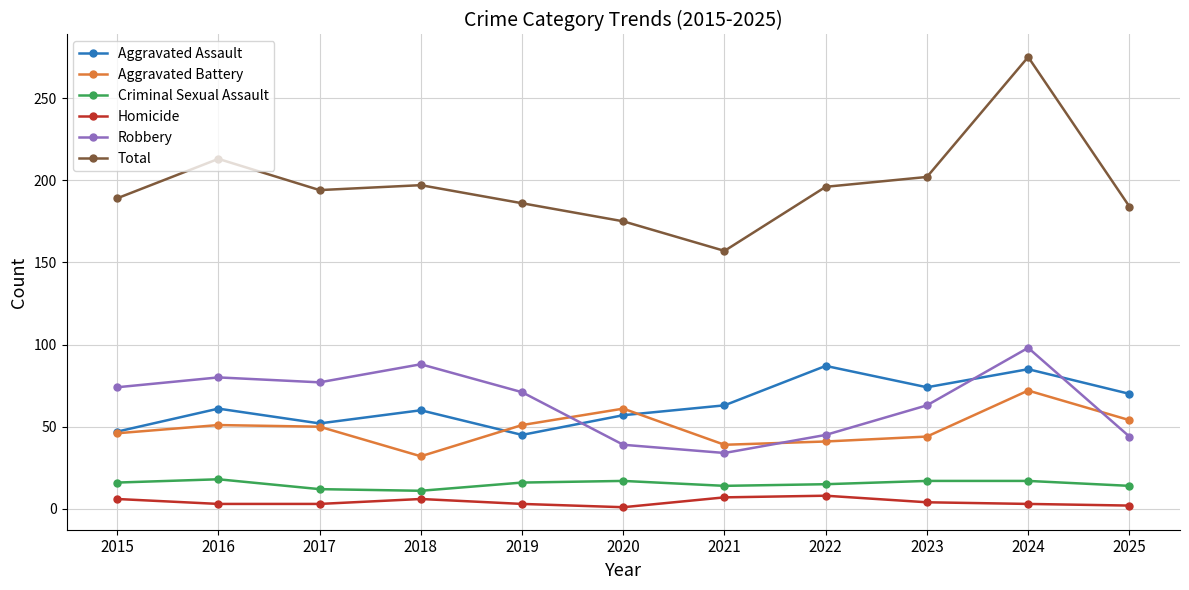

What is the difference between the highest and lowest values at 2022?

188